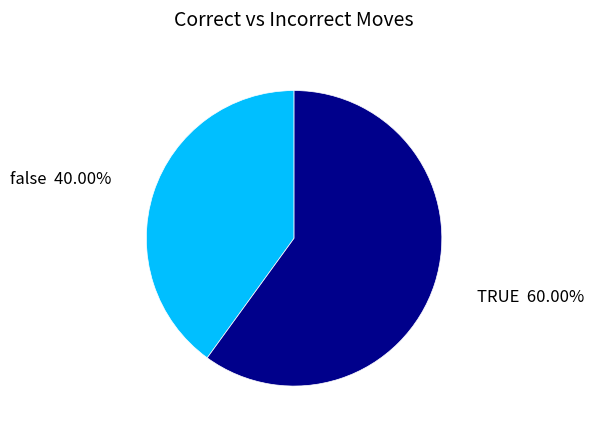

To the nearest percent, what percentage of the pie is TRUE?

60%